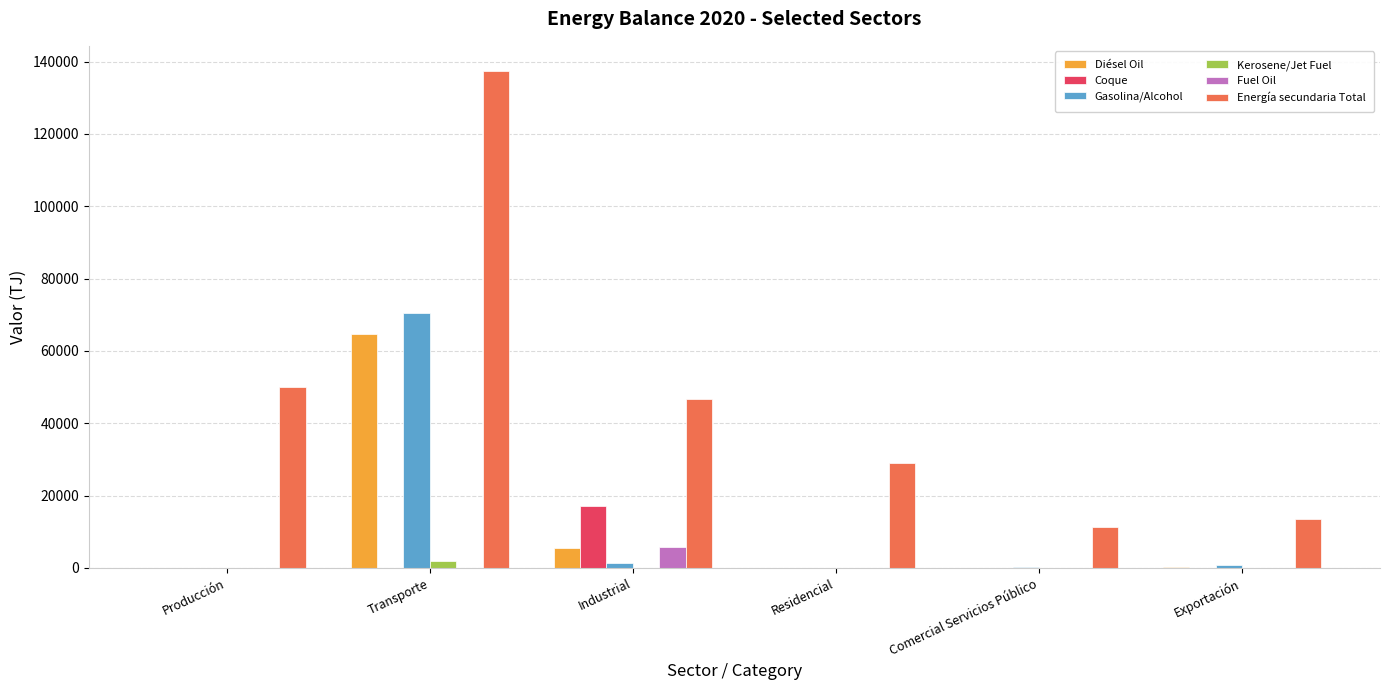

Is the value of Energía secundaria Total at Exportación greater than the value of Kerosene/Jet Fuel at Transporte?

Yes